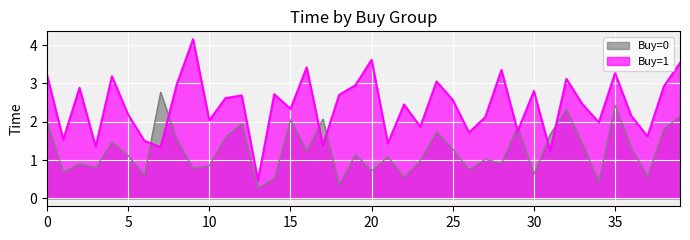

The value of Buy=1 at 28 is 1.1. True or false?

False